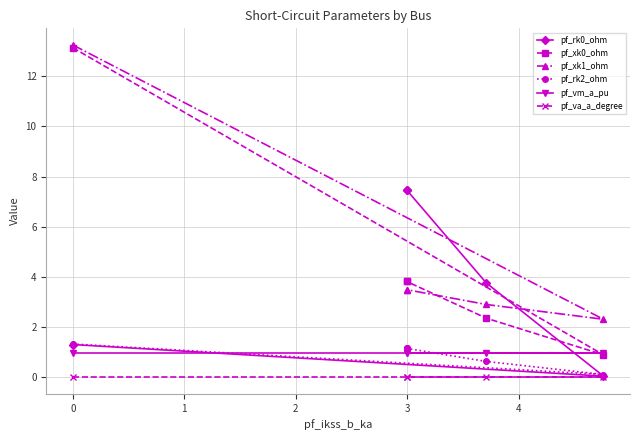

What are all the series names shown in the legend?

pf_rk0_ohm, pf_xk0_ohm, pf_xk1_ohm, pf_rk2_ohm, pf_vm_a_pu, pf_va_a_degree